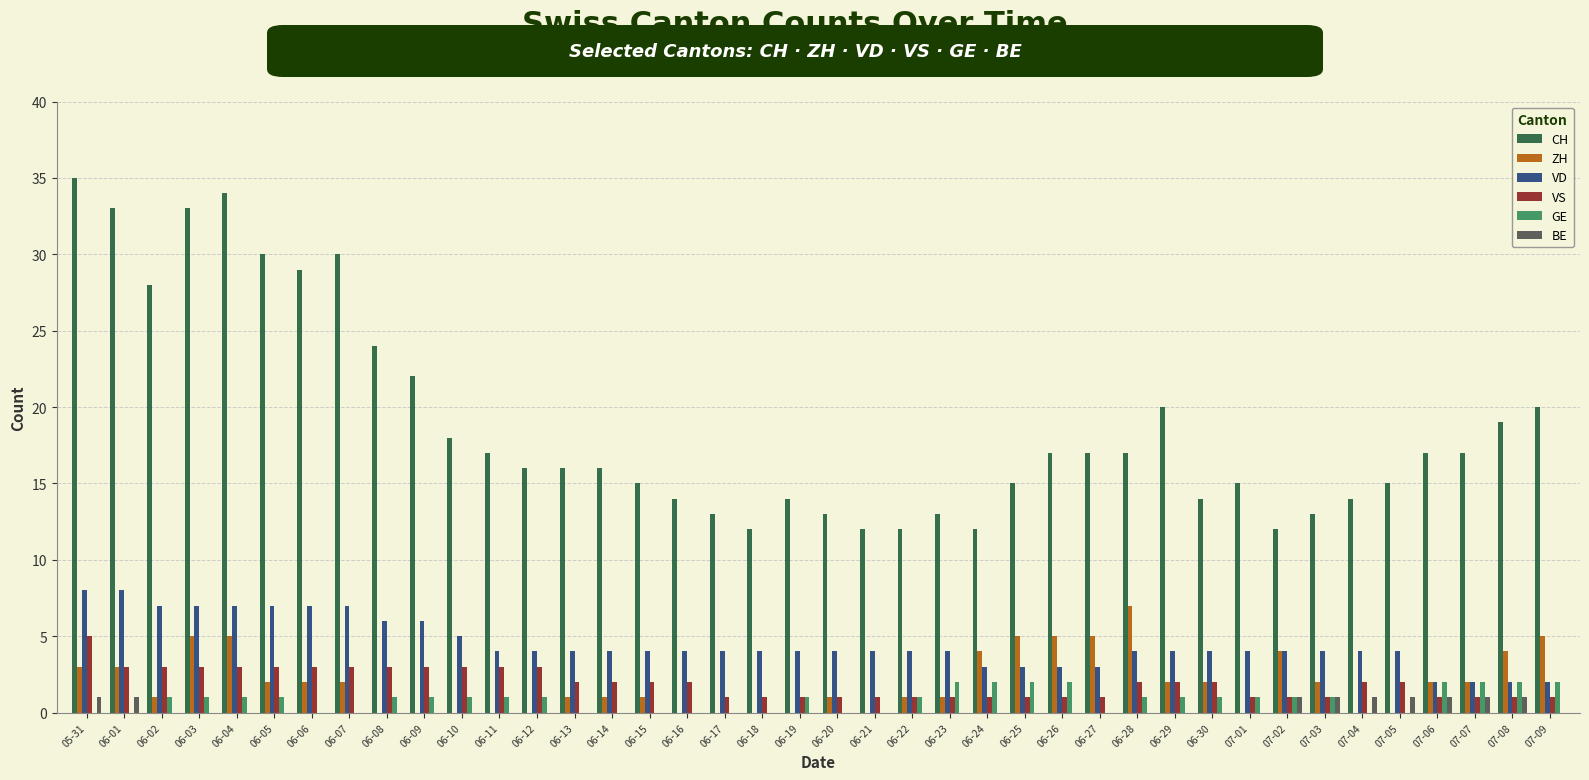

Reading left to right, list all the values displayed in this chart.

CH: 35	33	28	33	34	30	29	30	24	22	18	17	16	16	16	15	14	13	12	14	13	12	12	13	12	15	17	17	17	20	14	15	12	13	14	15	17	17	19	20
ZH: 3	3	1	5	5	2	2	2	0	0	0	0	0	1	1	1	0	0	0	0	1	0	1	1	4	5	5	5	7	2	2	0	4	2	0	0	2	2	4	5
VD: 8	8	7	7	7	7	7	7	6	6	5	4	4	4	4	4	4	4	4	4	4	4	4	4	3	3	3	3	4	4	4	4	4	4	4	4	2	2	2	2
VS: 5	3	3	3	3	3	3	3	3	3	3	3	3	2	2	2	2	1	1	1	1	1	1	1	1	1	1	1	2	2	2	1	1	1	2	2	1	1	1	1
GE: 0	0	1	1	1	1	0	0	1	1	1	1	1	0	0	0	0	0	0	1	0	0	1	2	2	2	2	0	1	1	1	1	1	1	0	0	2	2	2	2
BE: 1	1	0	0	0	0	0	0	0	0	0	0	0	0	0	0	0	0	0	0	0	0	0	0	0	0	0	0	0	0	0	0	1	1	1	1	1	1	1	0